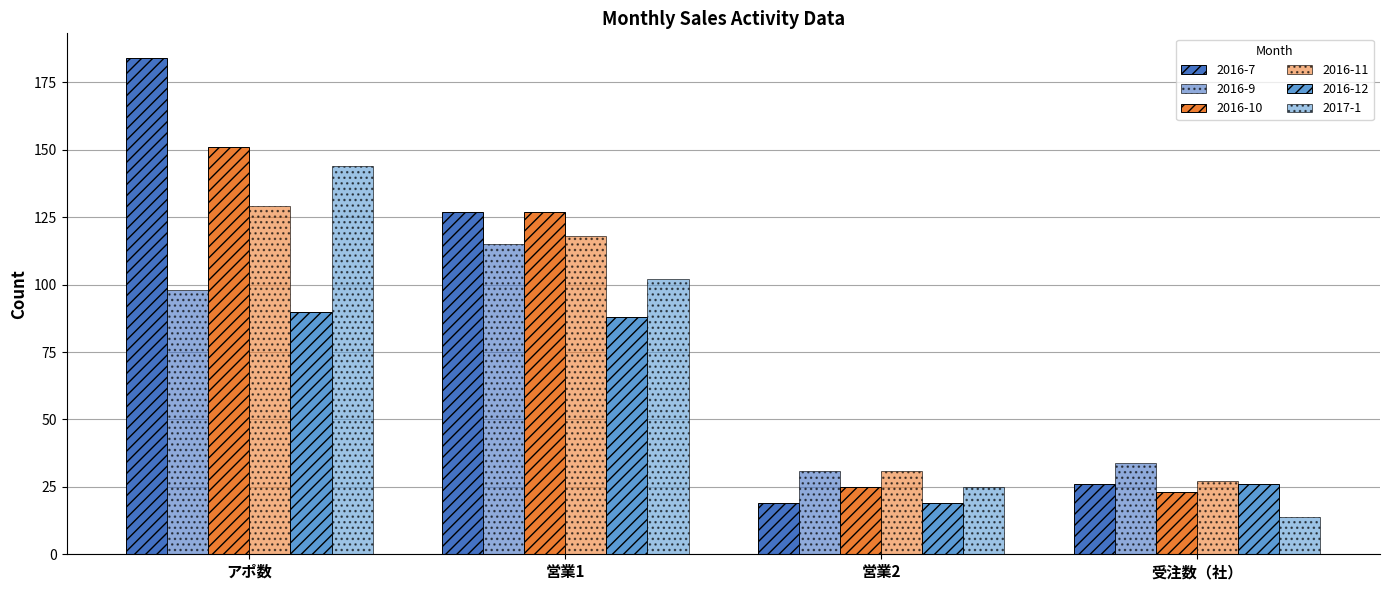

Is the value of 2016-7 at 営業1 greater than the value of 2016-12 at 受注数（社）?

Yes